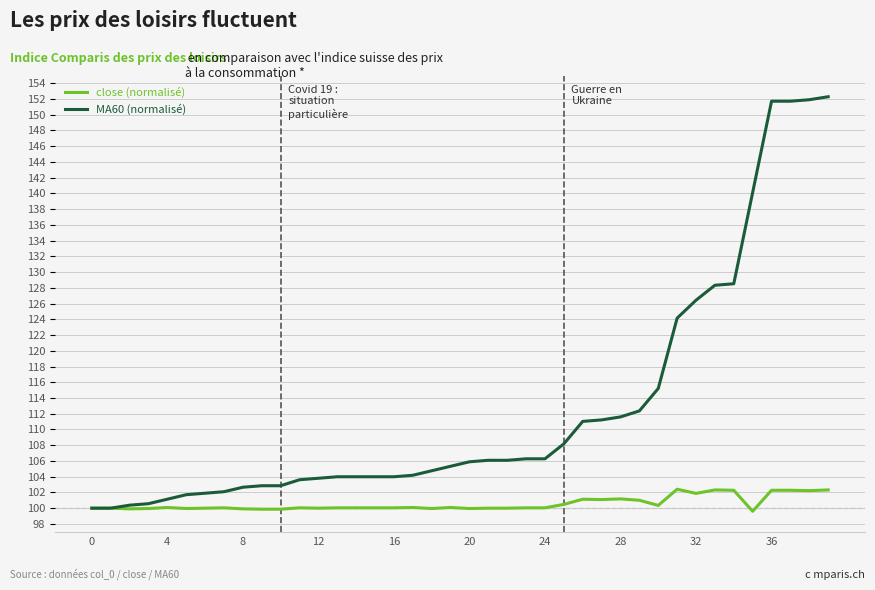

What is the difference between the maximum and minimum values in the close (normalisé) series?

2.8